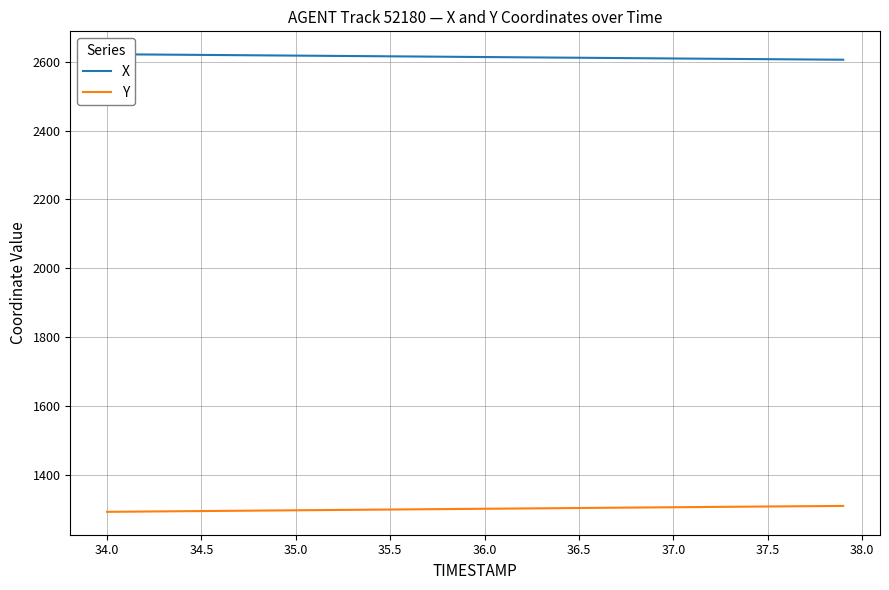

What is the difference between the maximum and minimum values in the X series?

16.0